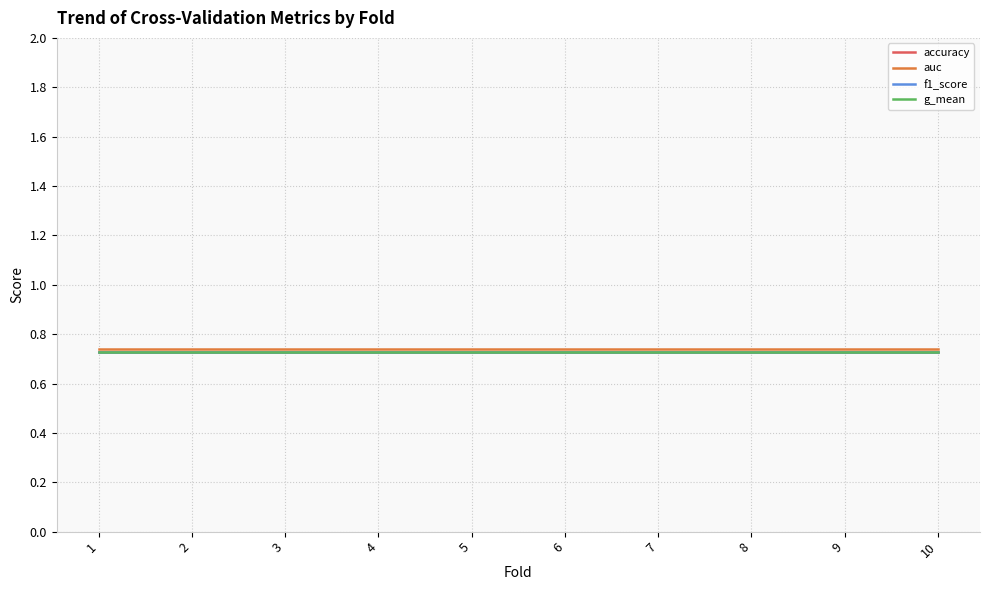

True or false: f1_score and accuracy cross at least once.

False